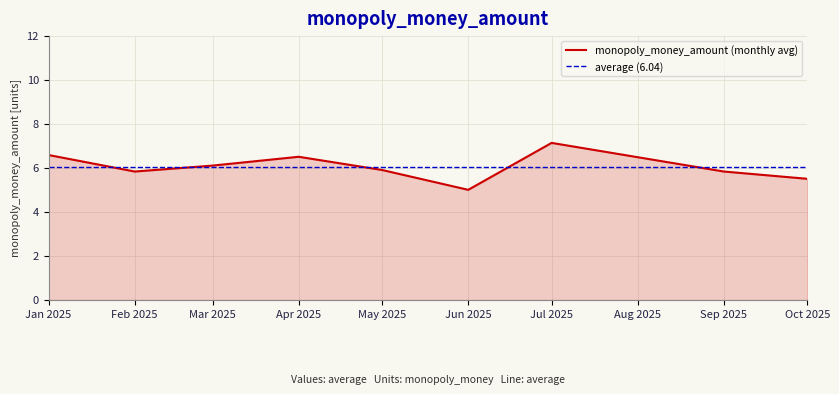

What is the difference between the maximum and second lowest values?

1.6